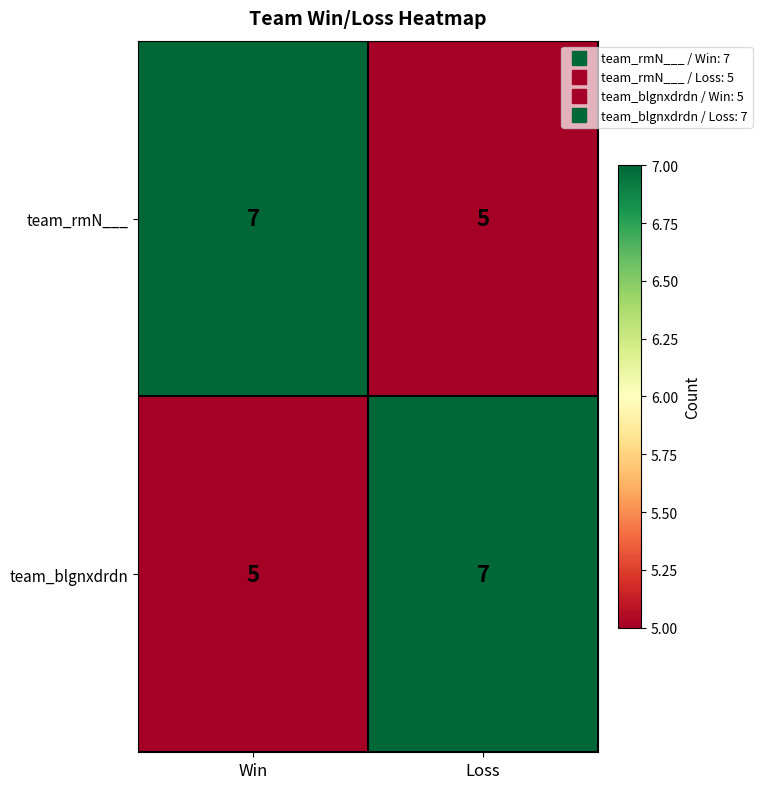

Reading left to right, what are all the values shown in this chart?

team_rmN___: Win=7	Loss=5
team_blgnxdrdn: Win=5	Loss=7